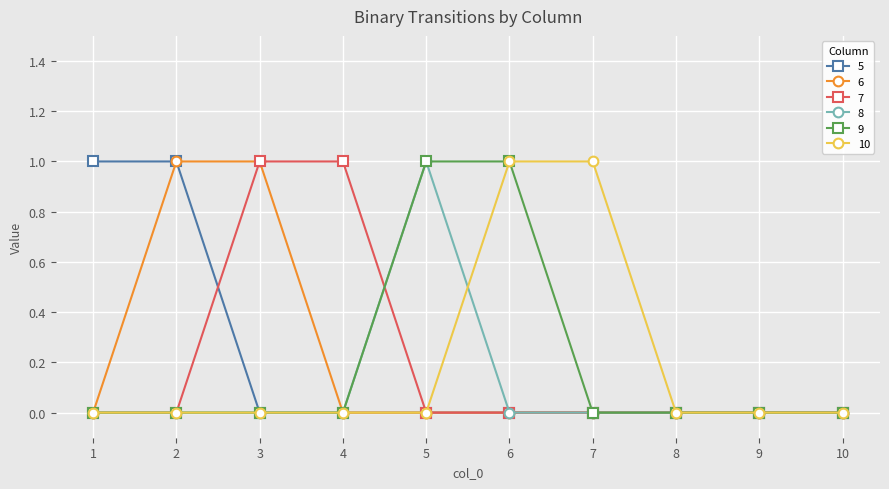

Reading left to right, transcribe all the data shown in this chart.

5: 1	1	0	0	0	0	0	0	0	0
6: 0	1	1	0	0	0	0	0	0	0
7: 0	0	1	1	0	0	0	0	0	0
8: 0	0	0	0	1	0	0	0	0	0
9: 0	0	0	0	1	1	0	0	0	0
10: 0	0	0	0	0	1	1	0	0	0